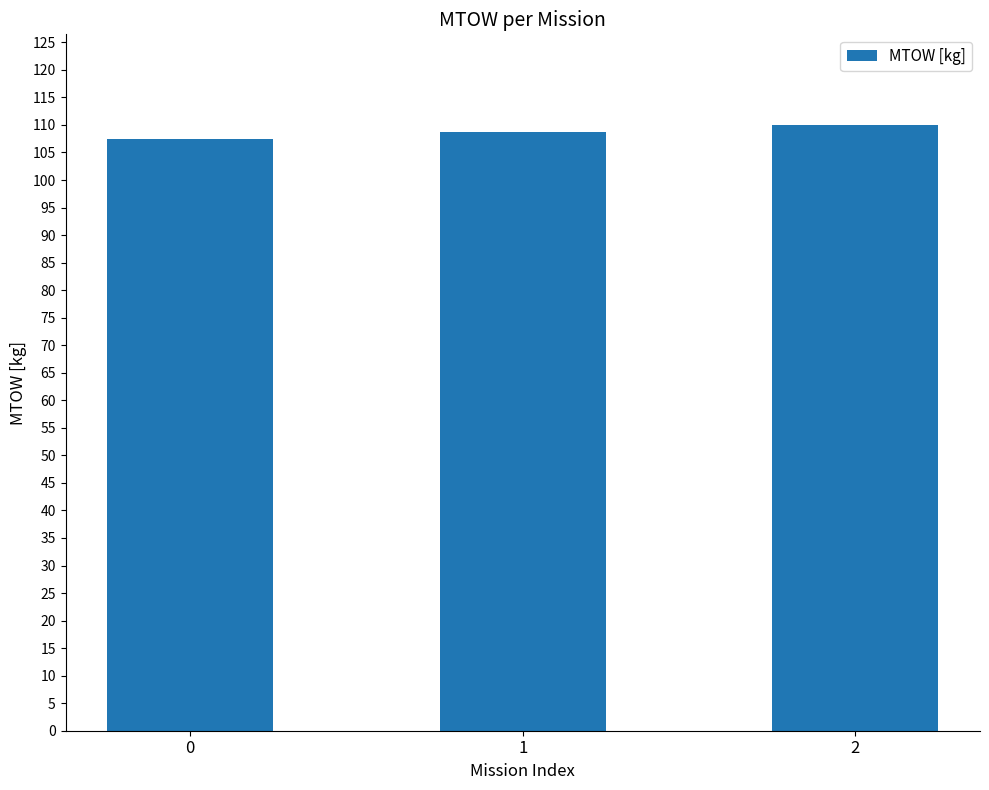

What is the difference between the second highest and minimum values?

1.3